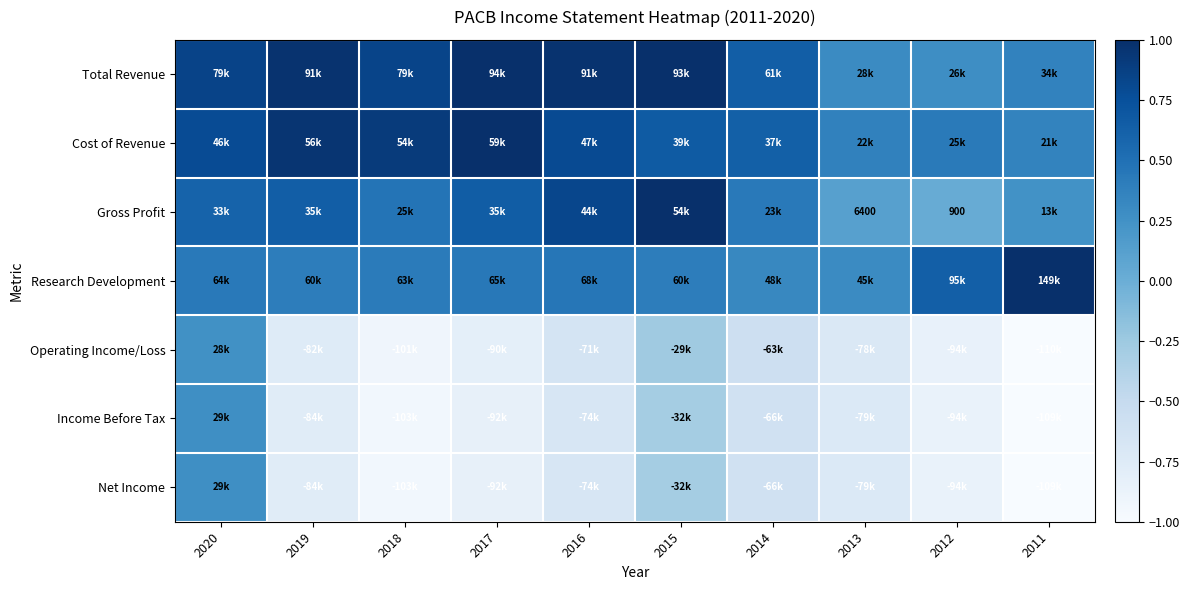

Which has a higher value, 2019 or 2015?

2015